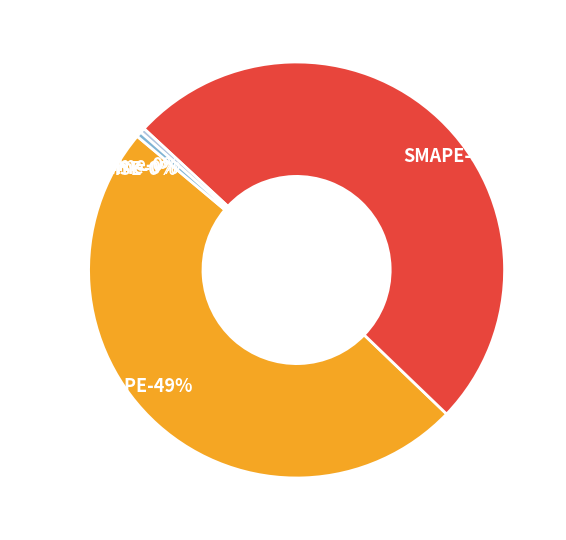

What percentage is NOT represented by Training Time?

99.6%